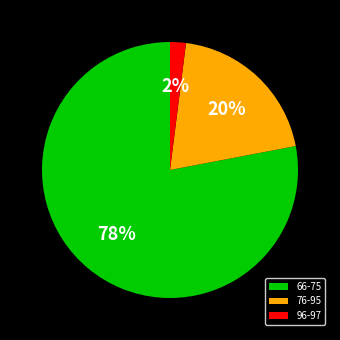

Rank the categories by value from highest to lowest.

66-75, 76-95, 96-97